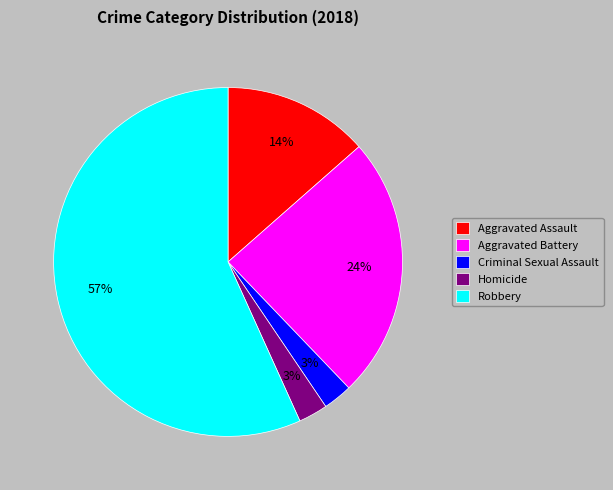

Is the sum of Robbery and Criminal Sexual Assault greater than half?

Yes